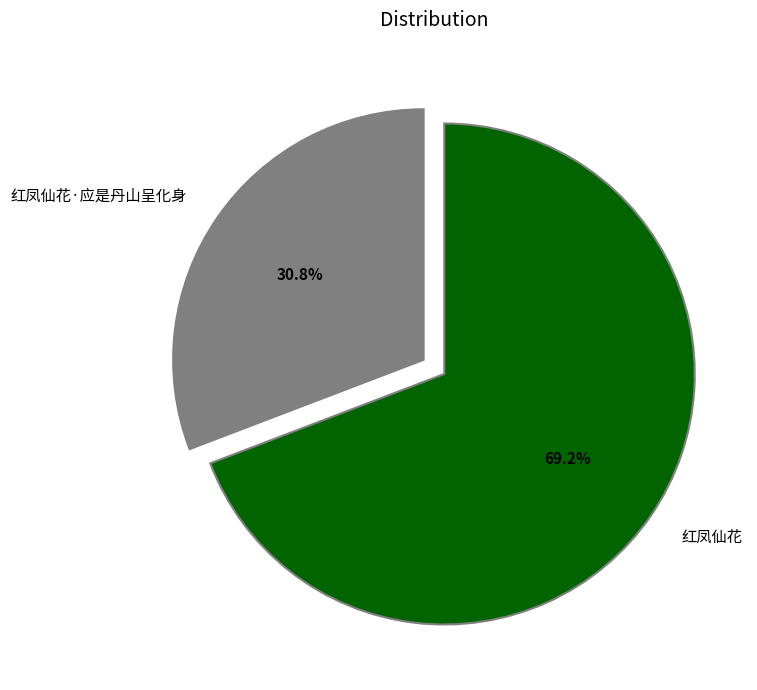

Does 红凤仙花 account for over 50% of the chart?

Yes